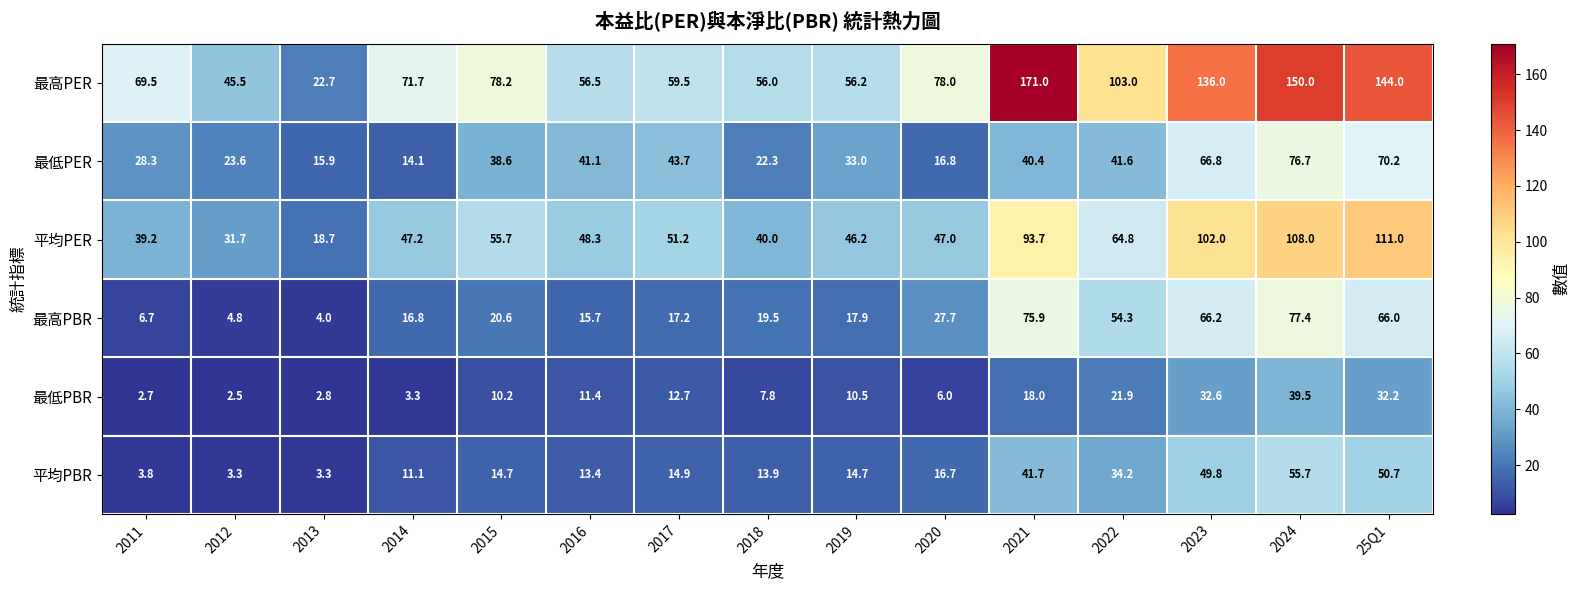

At which category does the chart reach its peak across all series?

2021